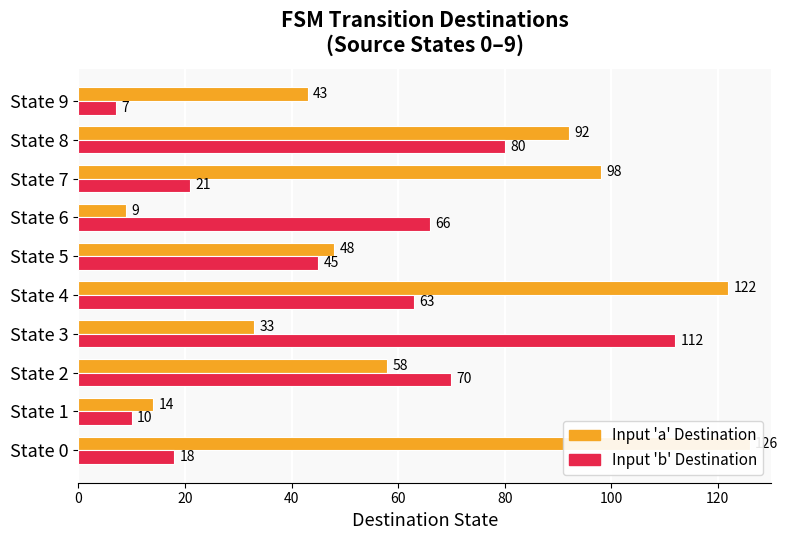

How many data points in Input 'b' Destination are above 63?

4